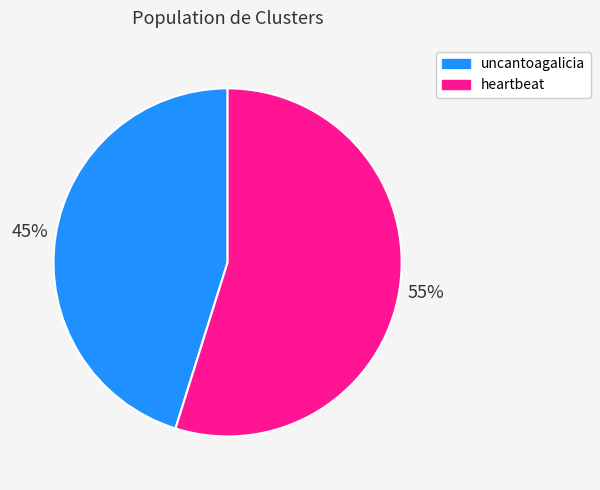

Is the sum of heartbeat and uncantoagalicia greater than half?

Yes